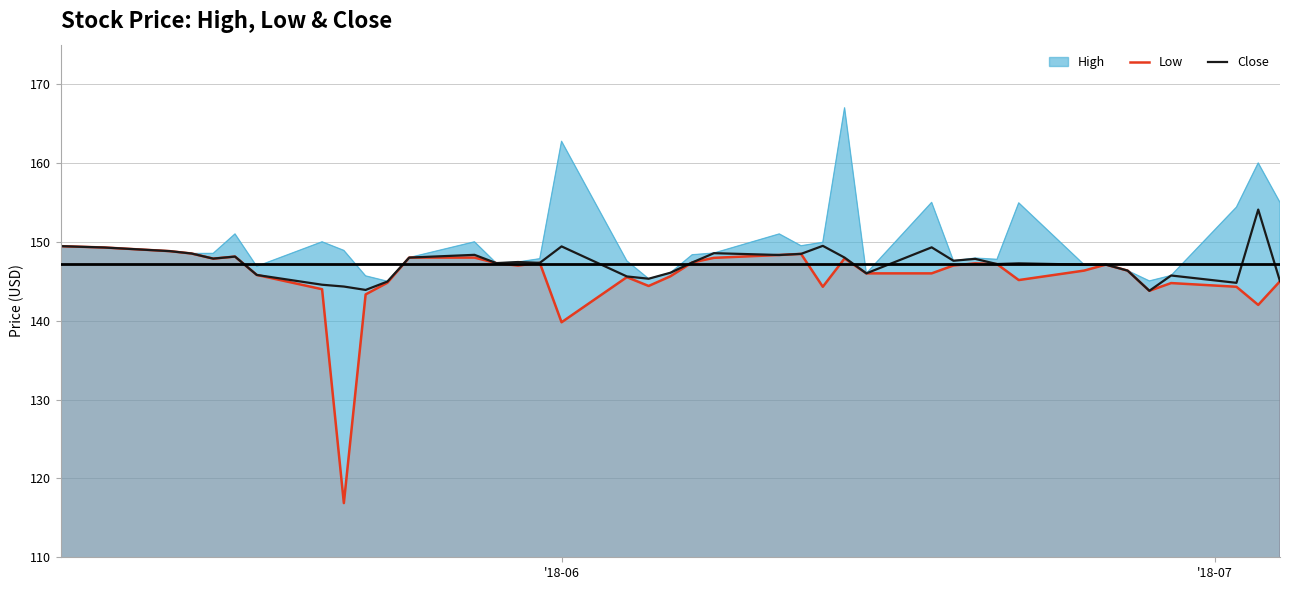

How many lines are shown in the chart?

3